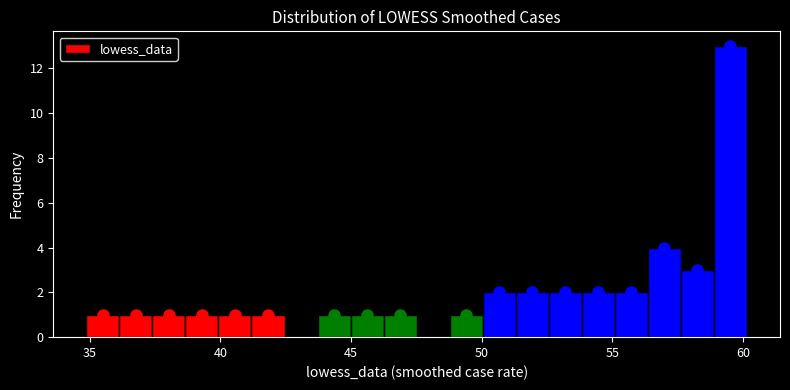

Around what value on the x-axis is the tallest bar? Give the approximate position of its centre, as read against the axis.

59.5